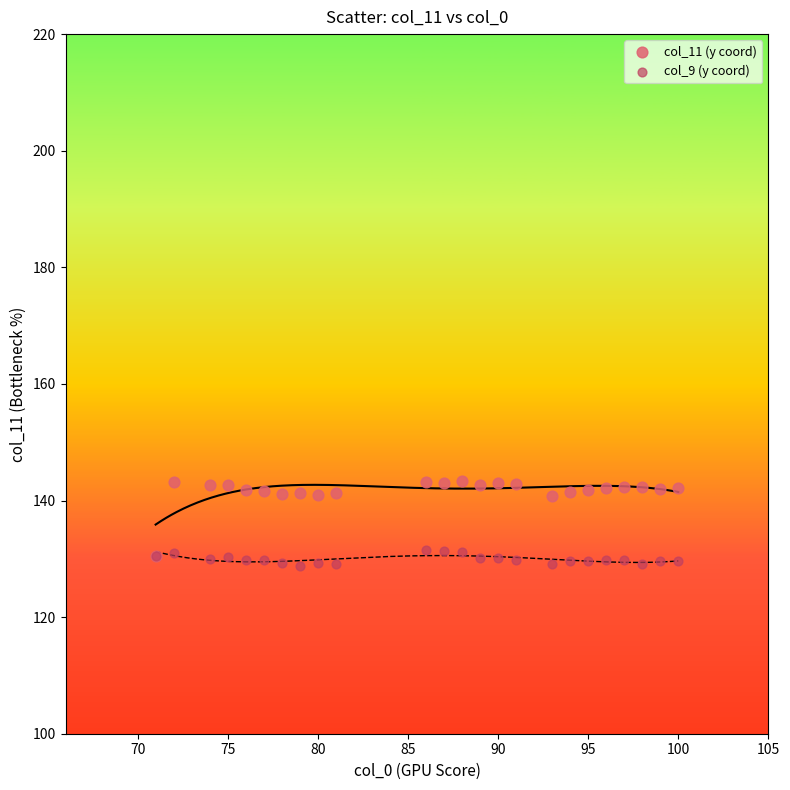

What are all the series names shown in the legend?

col_11 (y coord), col_9 (y coord)